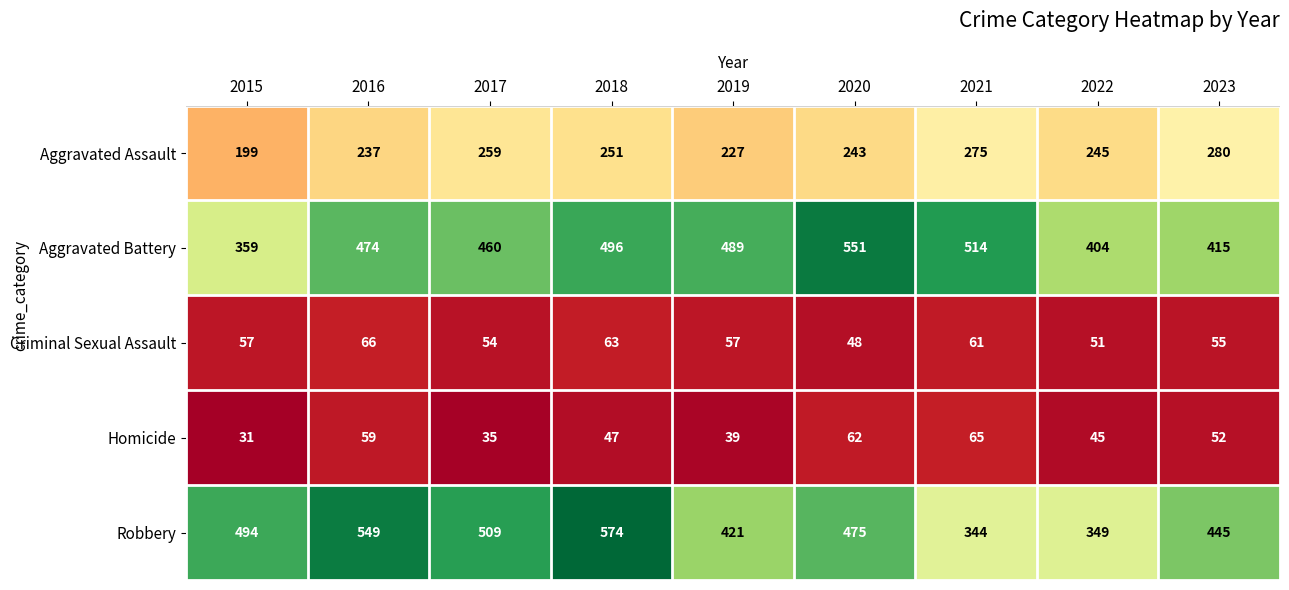

Where is Aggravated Assault nearest to the value 239?

2016